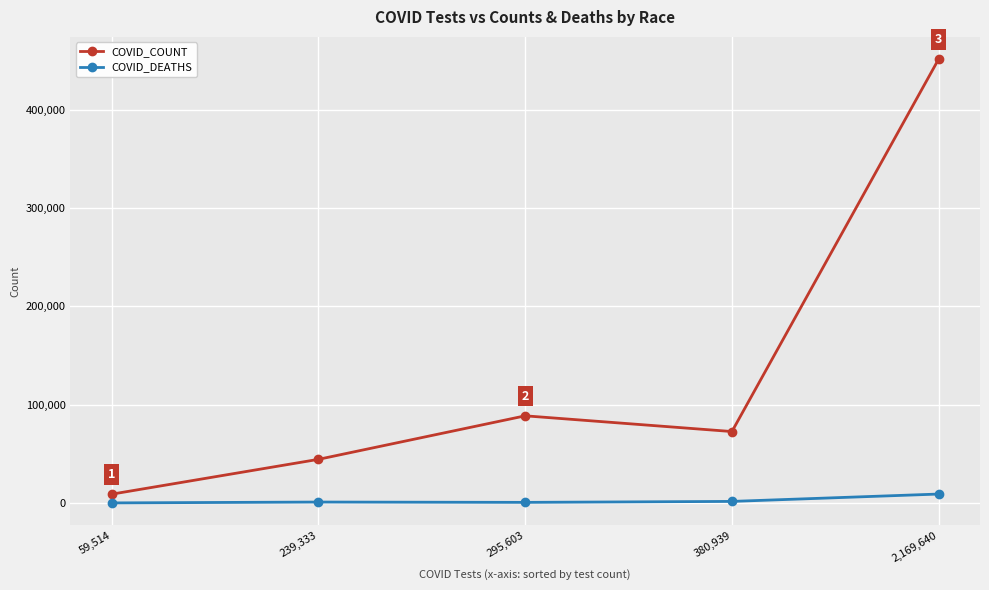

Is this an area chart (filled region under the line)?

No